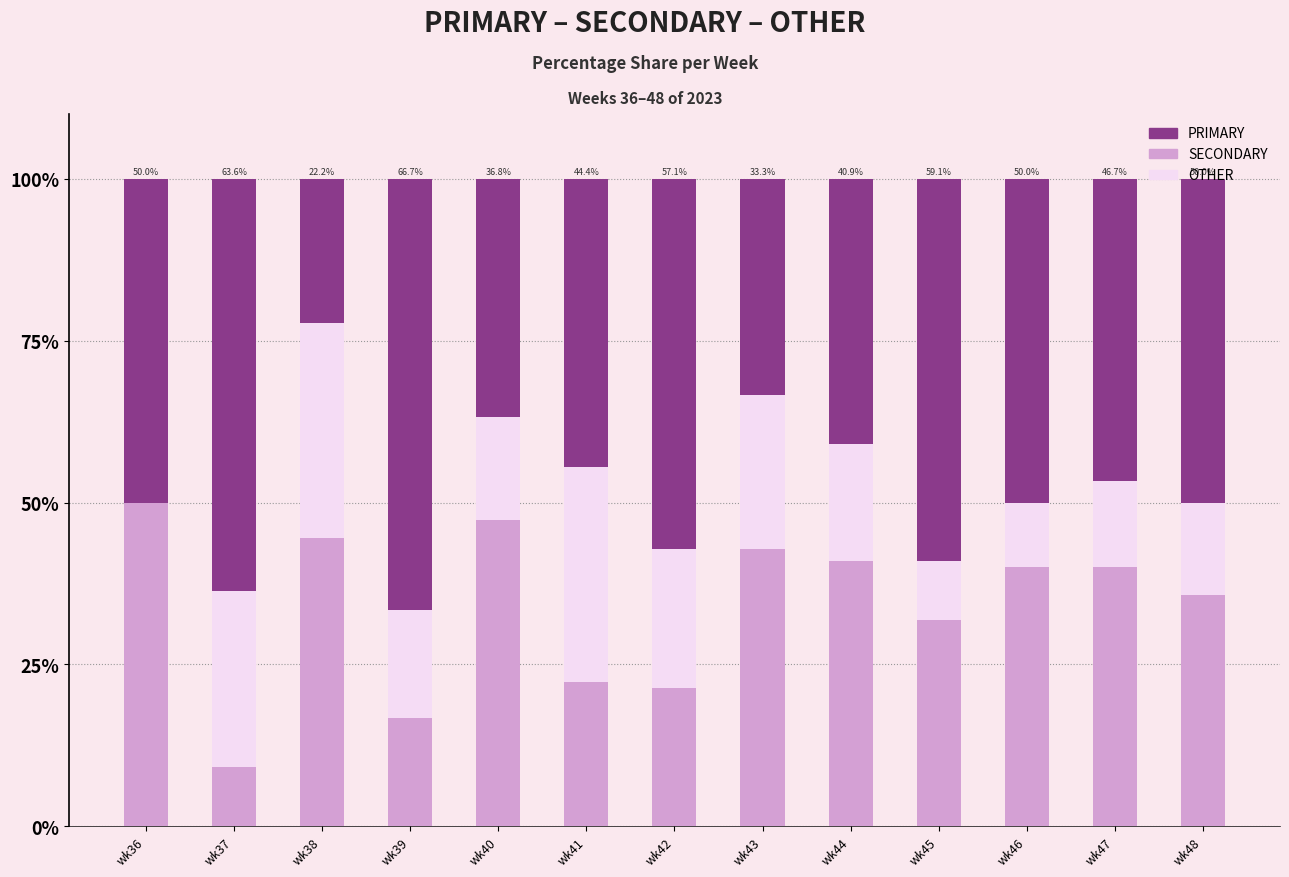

What is the total value across all series at wk42?

100.0